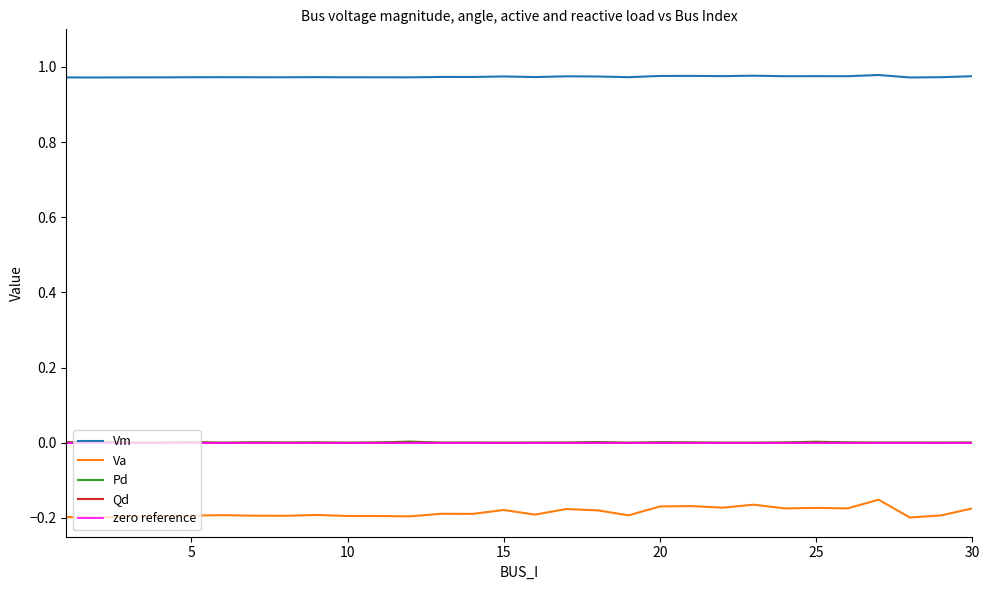

Reading left to right, transcribe all the data shown in this chart.

Vm: 1=1.0	2=1.0	3=1.0	4=1.0	5=1.0	6=1.0	7=1.0	8=1.0	9=1.0	10=1.0	11=1.0	12=1.0	13=1.0	14=1.0	15=1.0	16=1.0	17=1.0	18=1.0	19=1.0	20=1.0	21=1.0	22=1.0	23=1.0	24=1.0	25=1.0	26=1.0	27=1.0	28=1.0	29=1.0	30=1.0
Va: 1=-0.2	2=-0.2	3=-0.2	4=-0.2	5=-0.2	6=-0.2	7=-0.2	8=-0.2	9=-0.2	10=-0.2	11=-0.2	12=-0.2	13=-0.2	14=-0.2	15=-0.2	16=-0.2	17=-0.2	18=-0.2	19=-0.2	20=-0.2	21=-0.2	22=-0.2	23=-0.2	24=-0.2	25=-0.2	26=-0.2	27=-0.2	28=-0.2	29=-0.2	30=-0.2
Pd: 1=0.0	2=0.0	3=0.0	4=0.0	5=0.0	6=0.0	7=0.0	8=0.0	9=0.0	10=0.0	11=0.0	12=0.0	13=0.0	14=0.0	15=0.0	16=0.0	17=0.0	18=0.0	19=0.0	20=0.0	21=0.0	22=0.0	23=0.0	24=0.0	25=0.0	26=0.0	27=0.0	28=0.0	29=0.0	30=0.0
Qd: 1=0.0	2=0.0	3=0.0	4=0.0	5=0.0	6=0.0	7=0.0	8=0.0	9=0.0	10=0.0	11=0.0	12=0.0	13=0.0	14=0.0	15=0.0	16=0.0	17=0.0	18=0.0	19=0.0	20=0.0	21=0.0	22=0.0	23=0.0	24=0.0	25=0.0	26=0.0	27=0.0	28=0.0	29=0.0	30=0.0